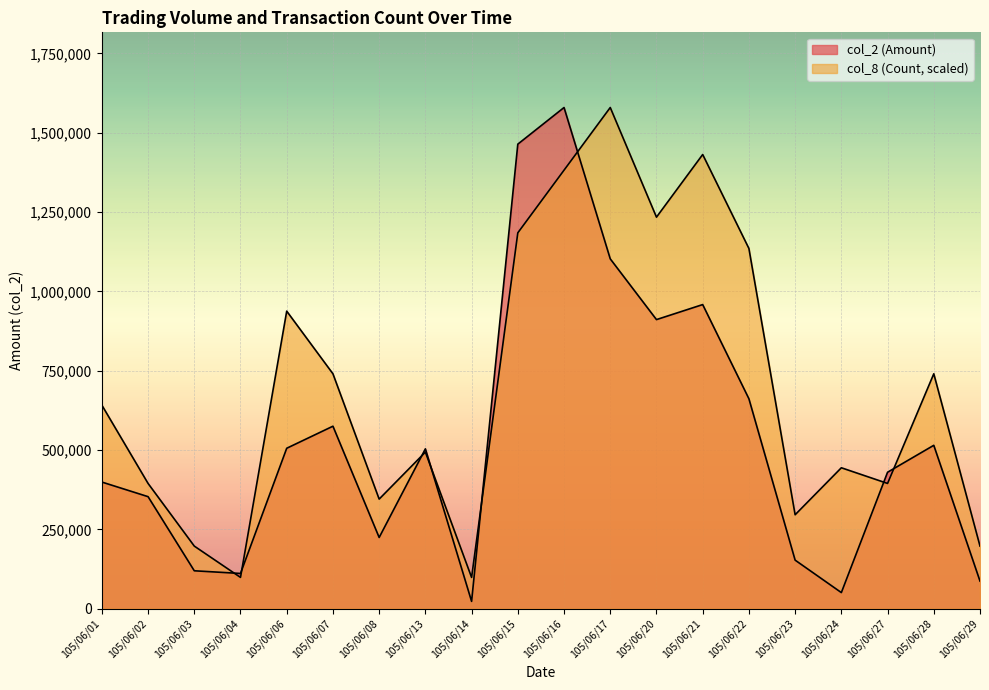

List the series in order of their overall mean, highest first.

col_8 (Count), col_2 (Amount)